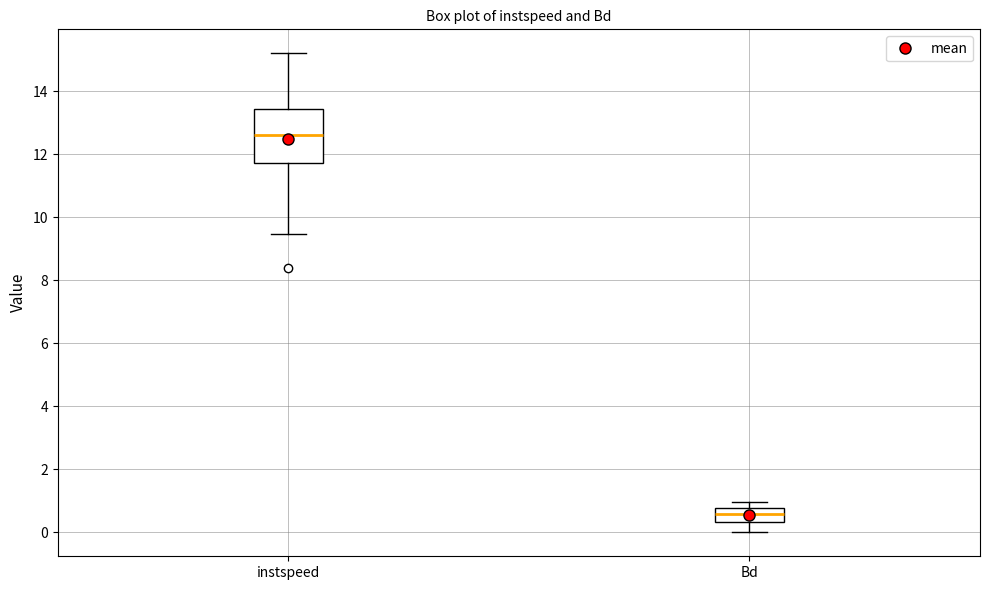

Which box is the tallest, from its lower edge to its upper edge?

instspeed